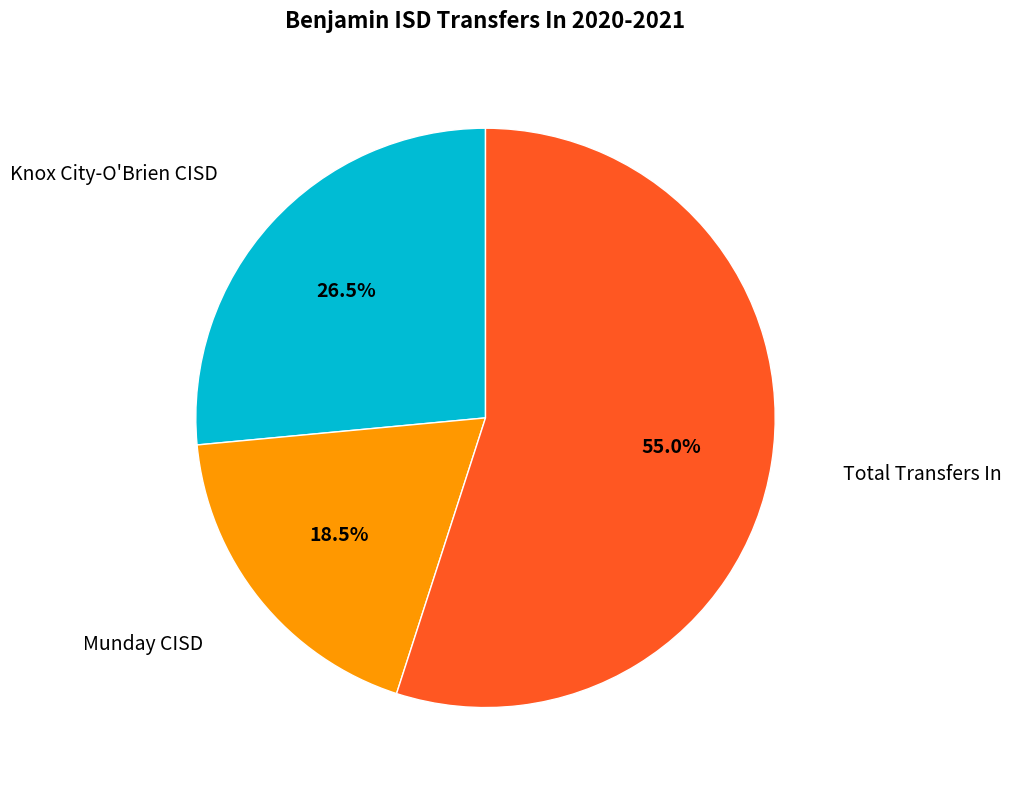

Count the number of slices in the pie.

3